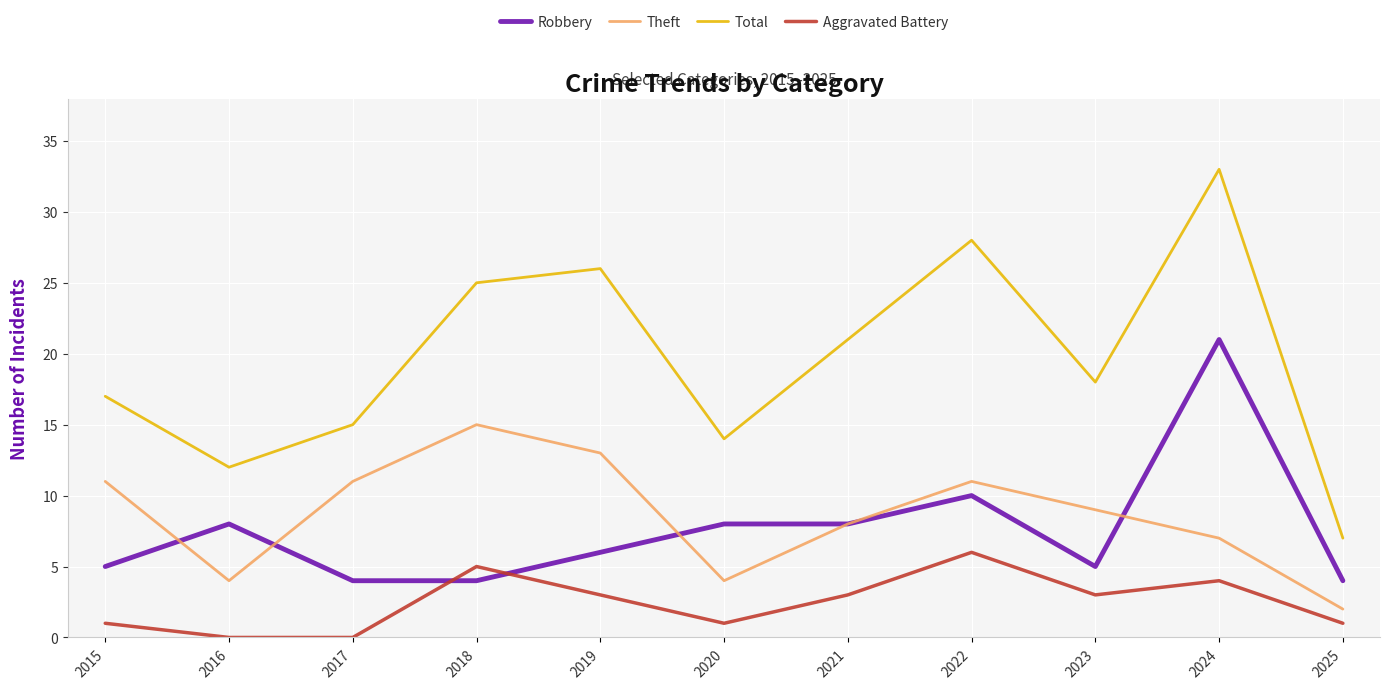

True or false: Aggravated Battery and Theft cross at least once.

False